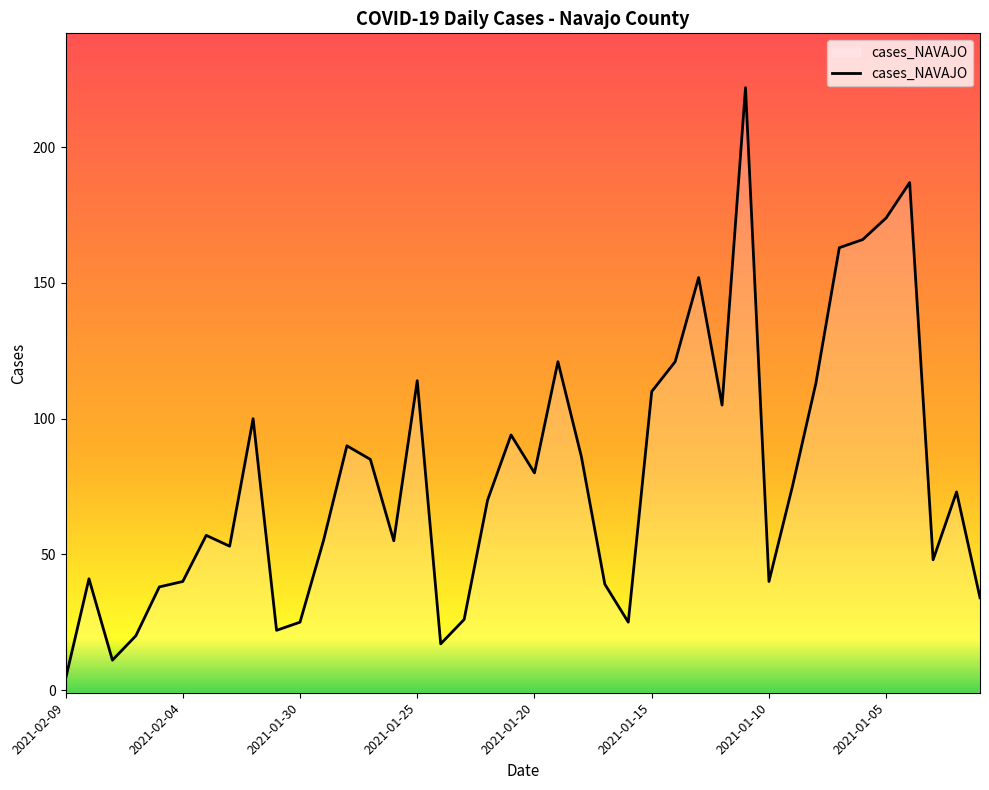

True or false: the data shows 73 at 38.

True